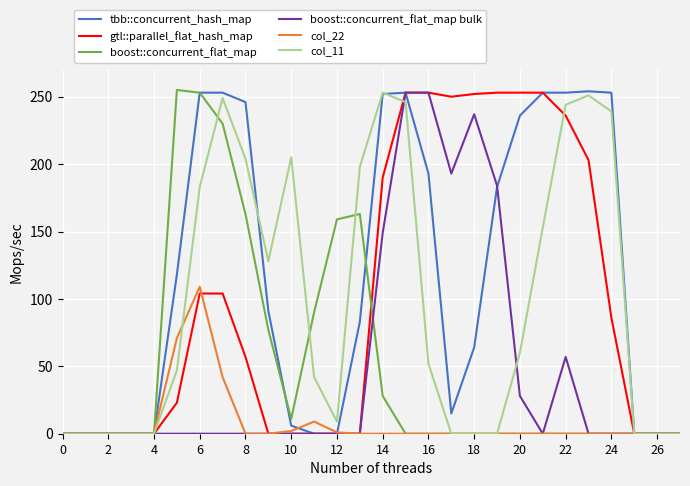

What is the maximum value shown in the chart?

255